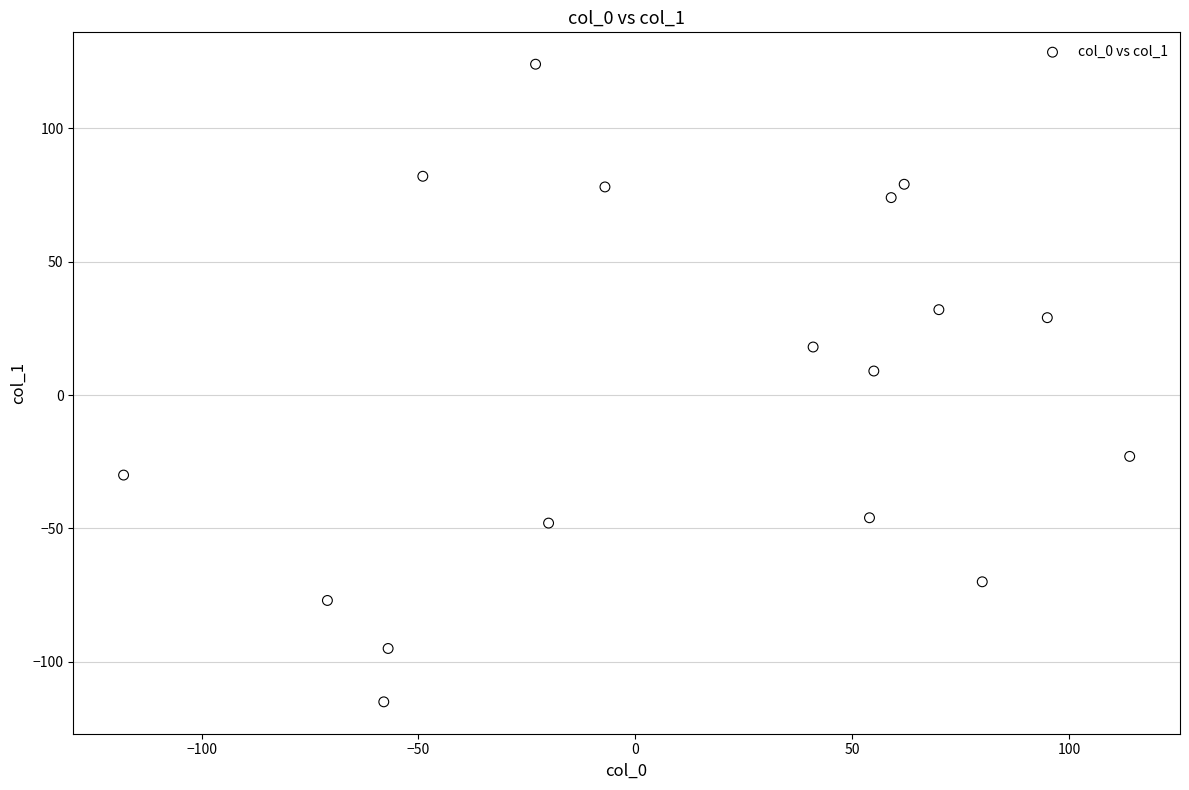

What is the range of Y values (max minus min)?

239